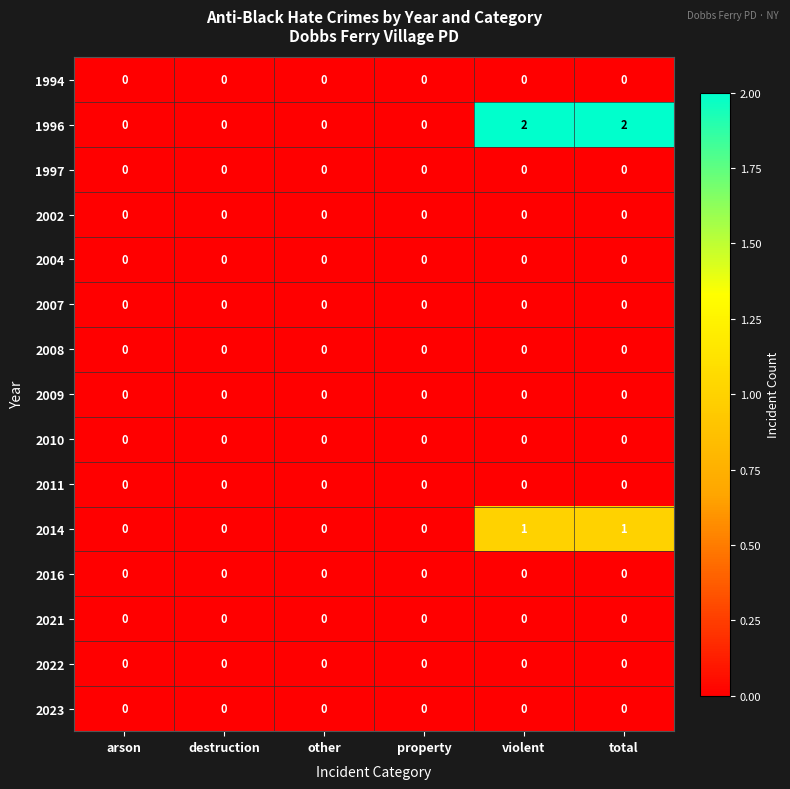

Which series has the largest total across all categories?

1996